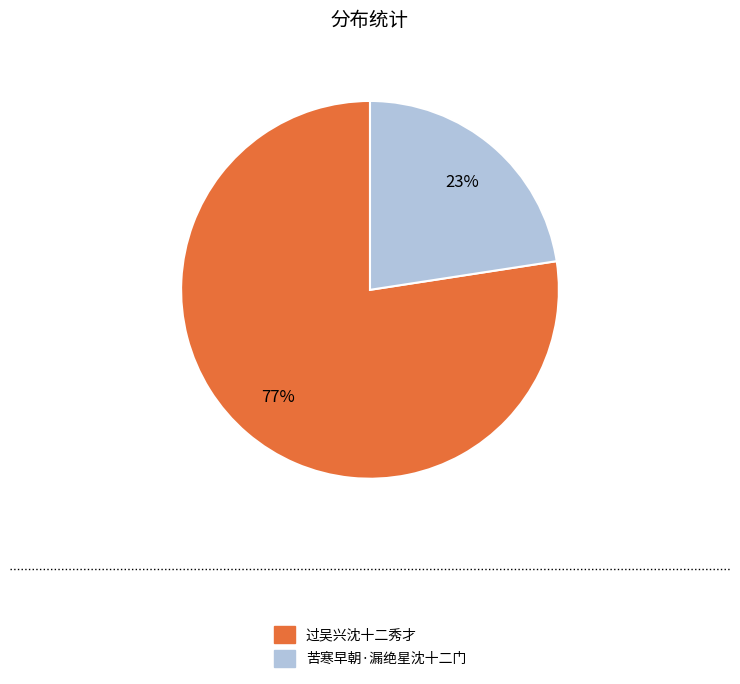

What is the smallest slice in the pie chart?

苦寒早朝·漏绝星沈十二门